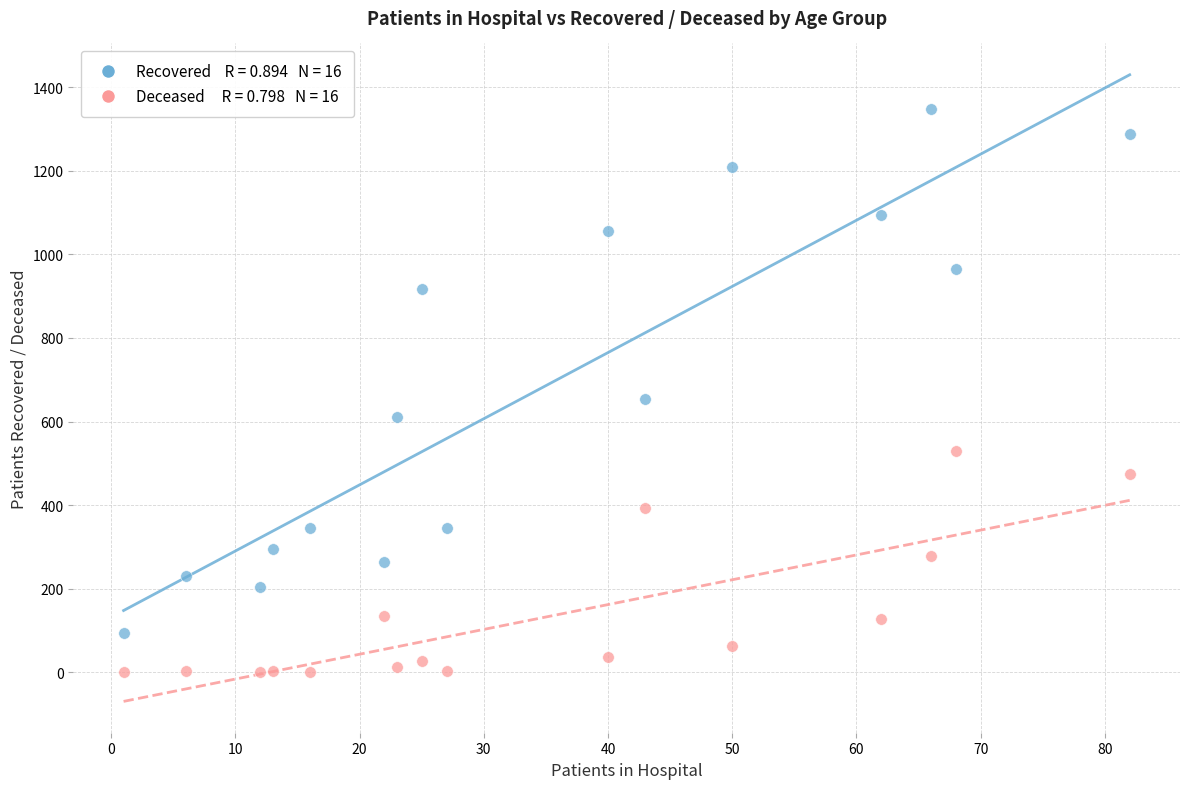

Across all data points, what is the range of Y values (max minus min)?

1347